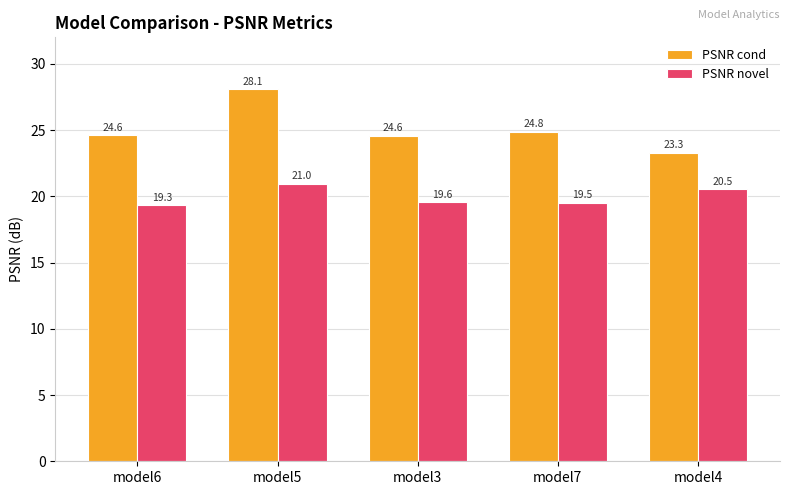

Count the number of data series in this chart.

2